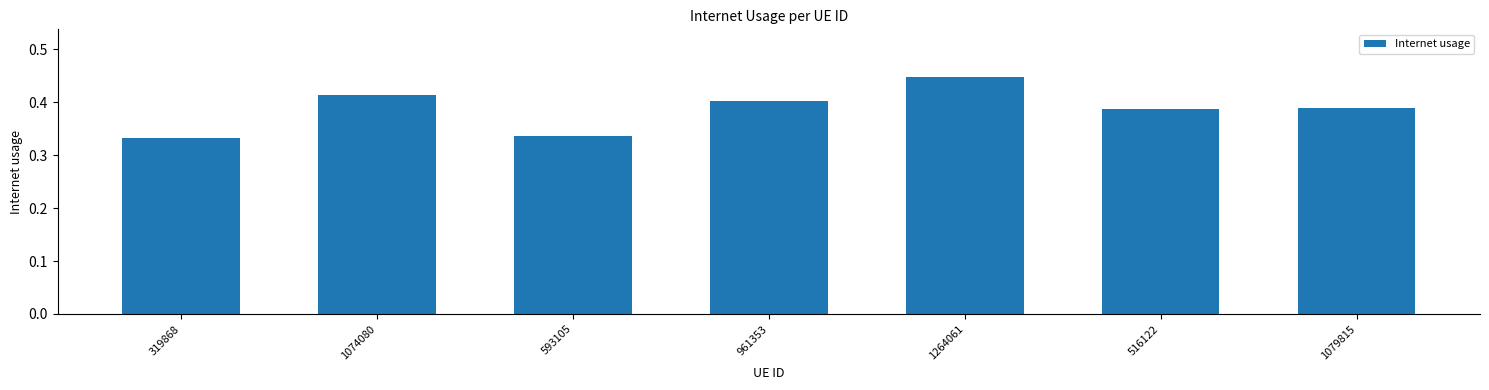

Count the values in the range 0 to 1.

7